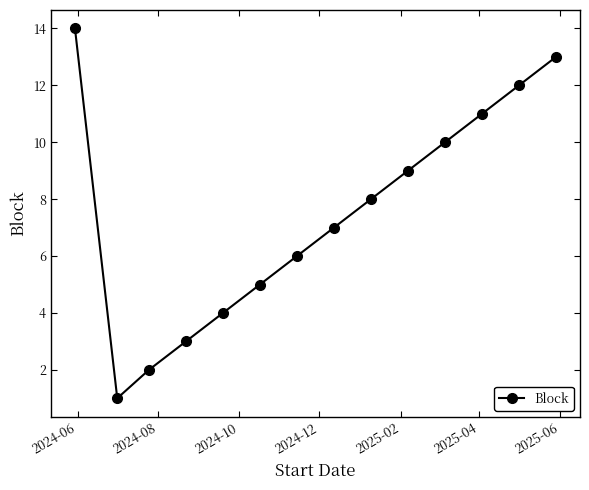

True or false: the data has more than 1 interior local peaks.

False